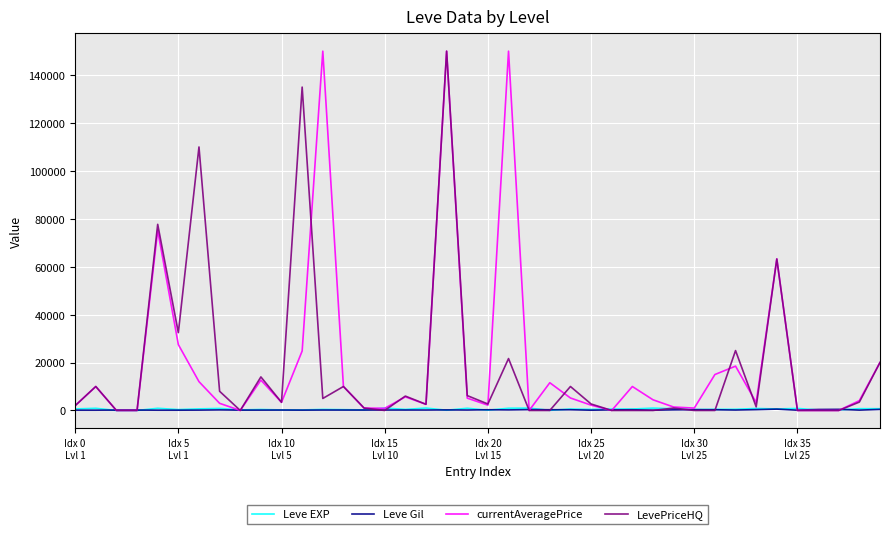

What is the maximum value for LevePriceHQ?

150000